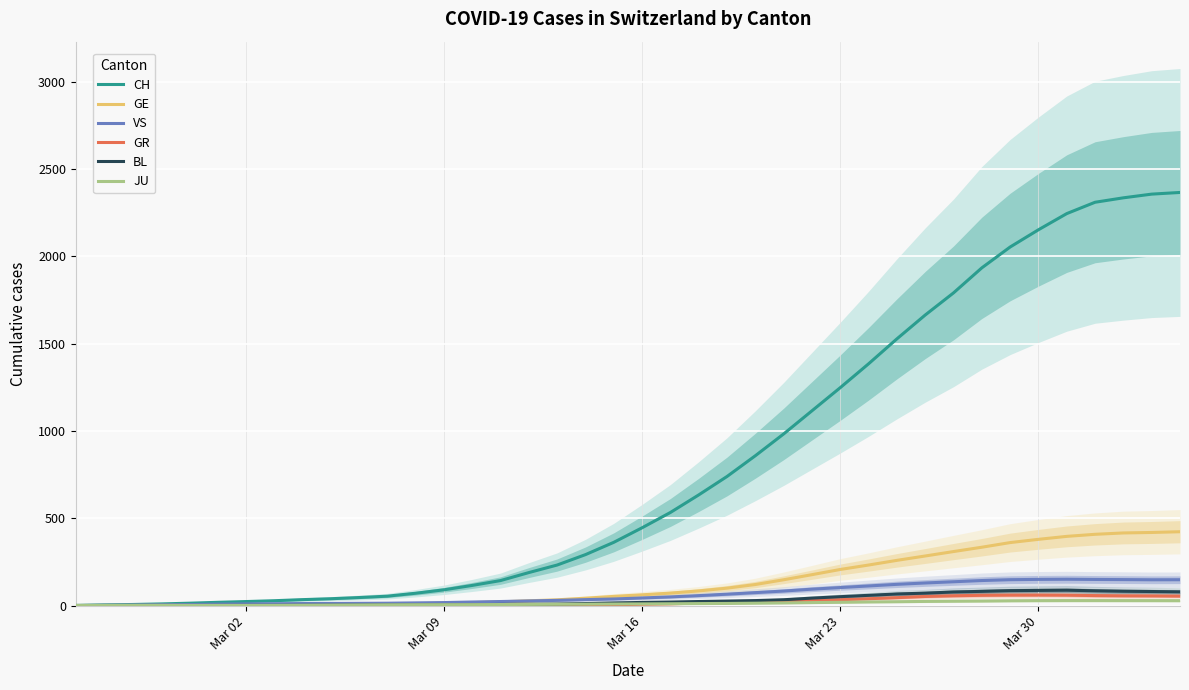

What is the average value of the BL series?

31.5